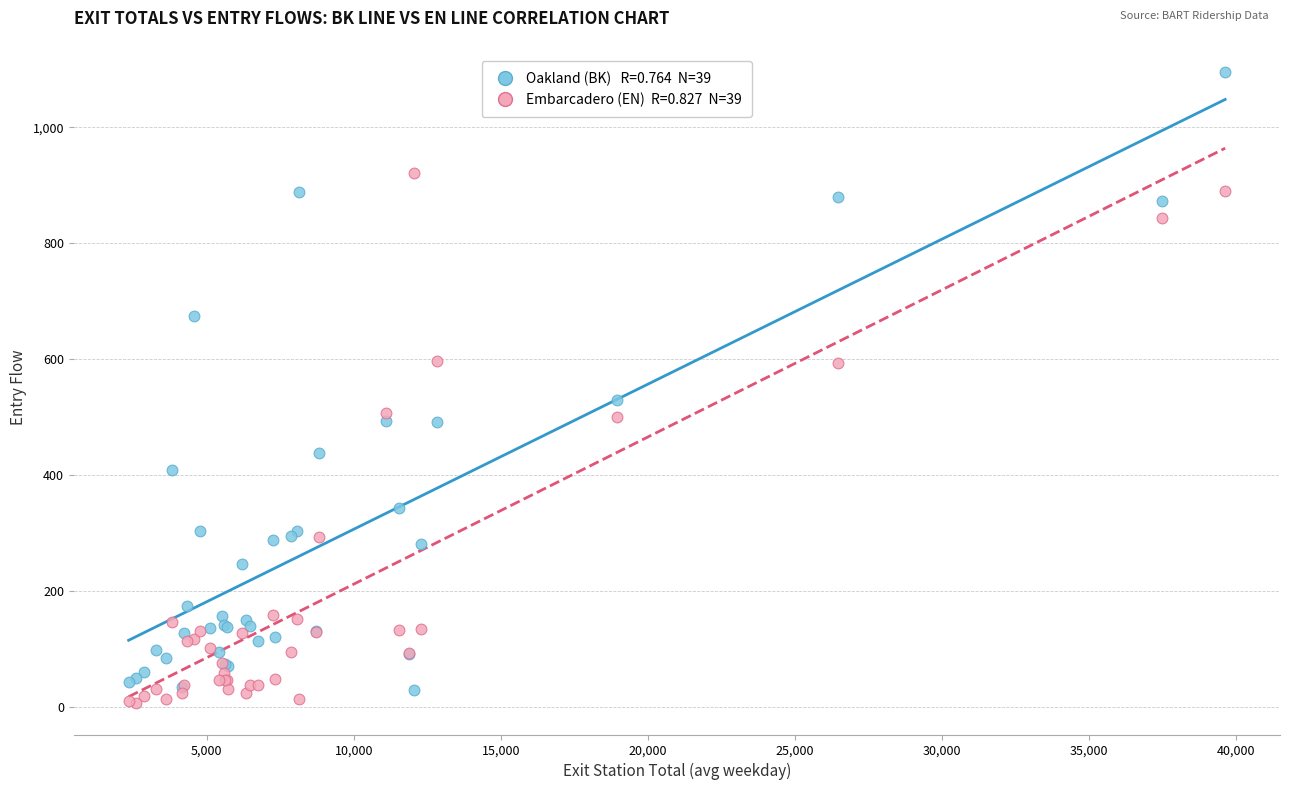

Across all series, what Y value is closest to 551?

529.2